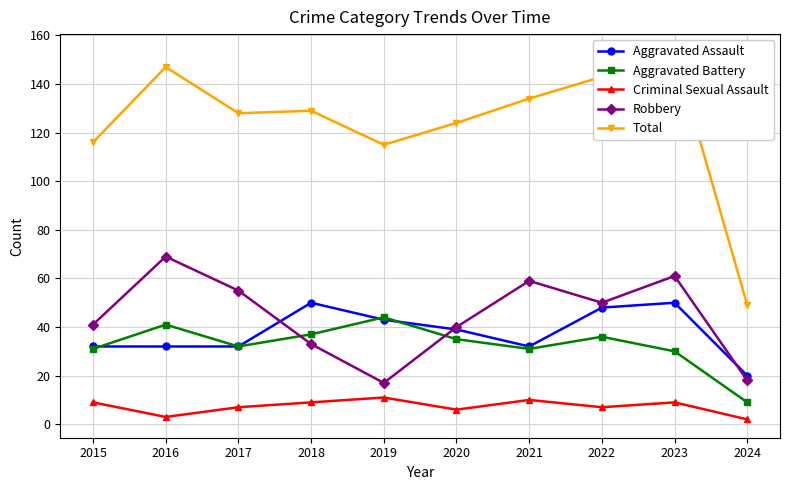

What is the total value across all series at 2021?

266